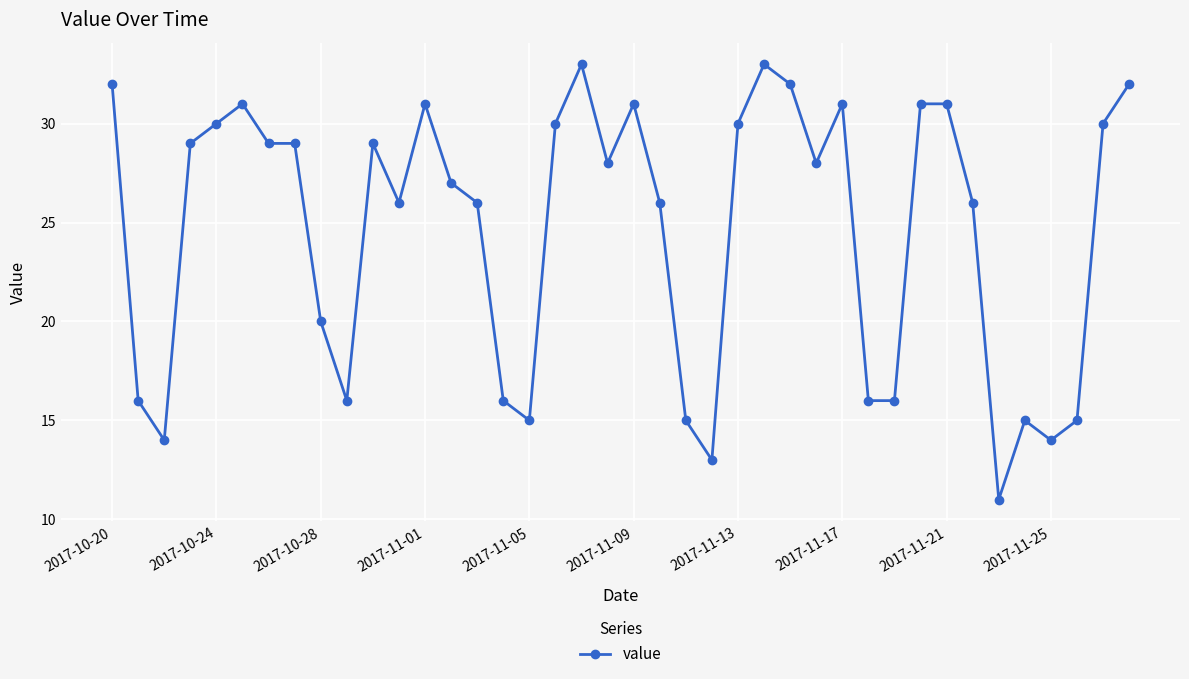

What is the value of the 36th point from the left?

15